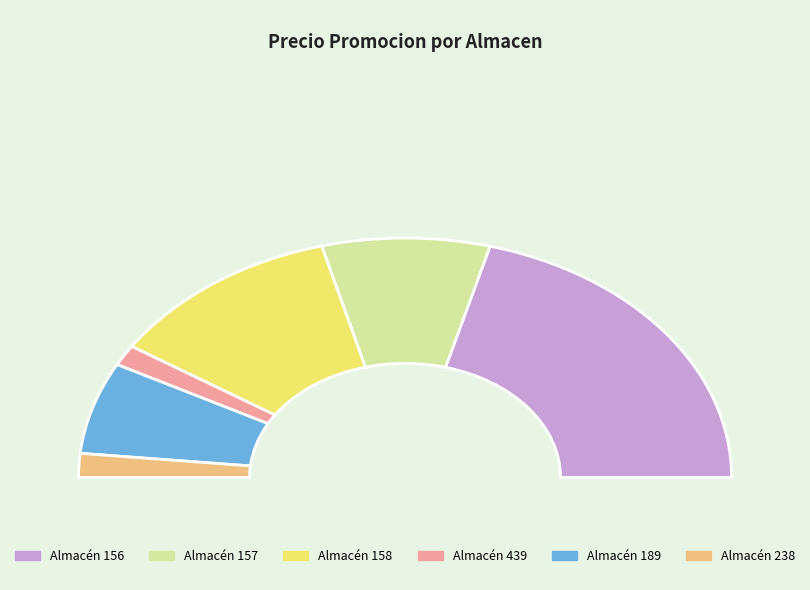

Is the sum of 14 and 38 greater than half?

No